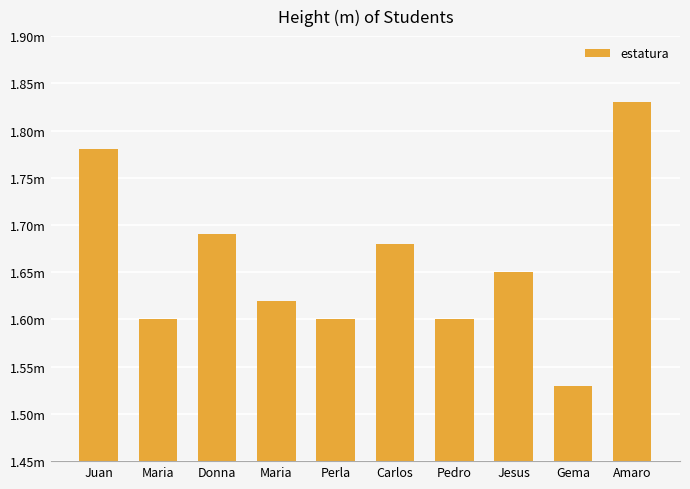

Does the chart contain any negative values?

No